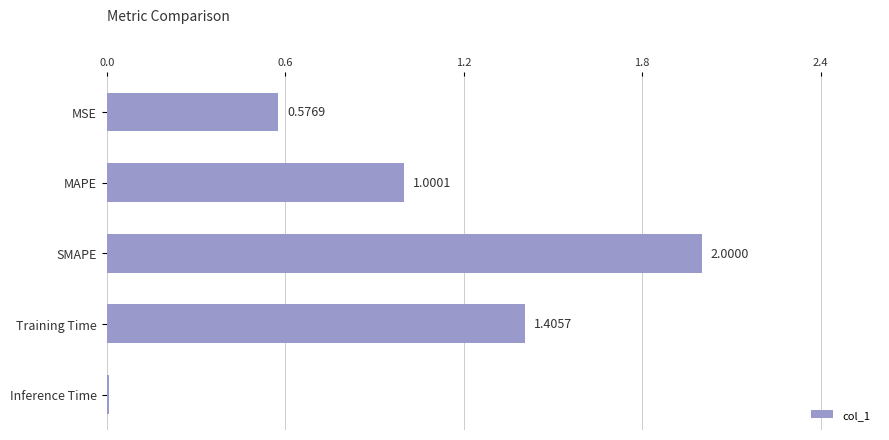

Where is the data nearest to the value 1?

MAPE